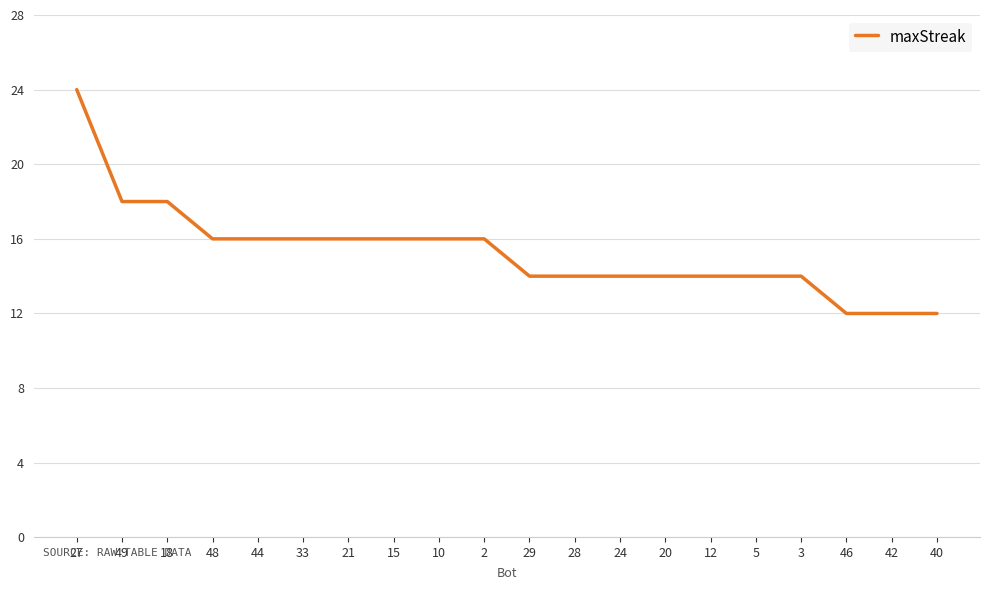

What position from the left is 48?

4